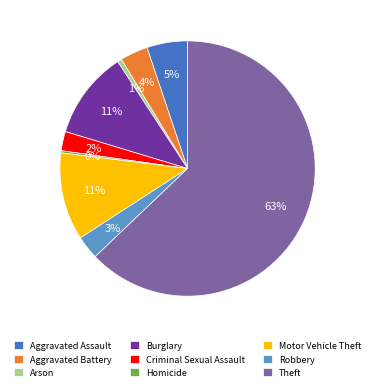

Which category has the biggest portion of the pie?

Theft